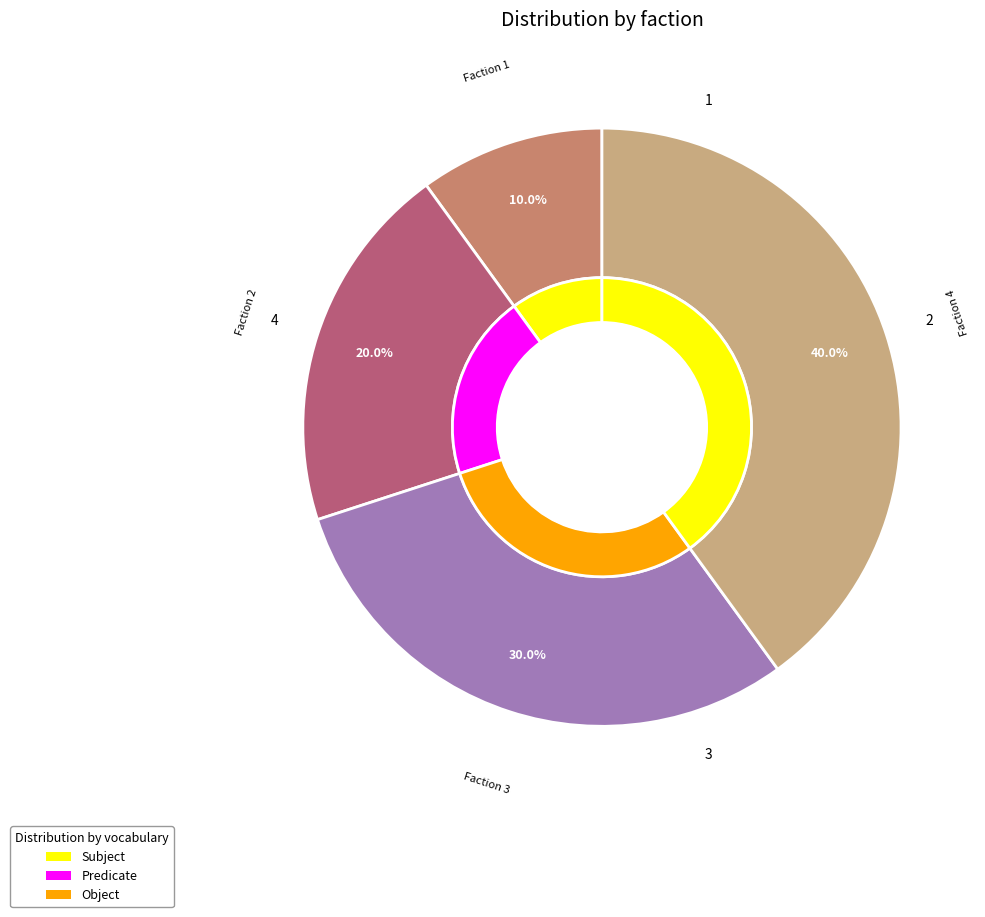

To the nearest percent, what is the combined percentage of 2 and 4?

60%